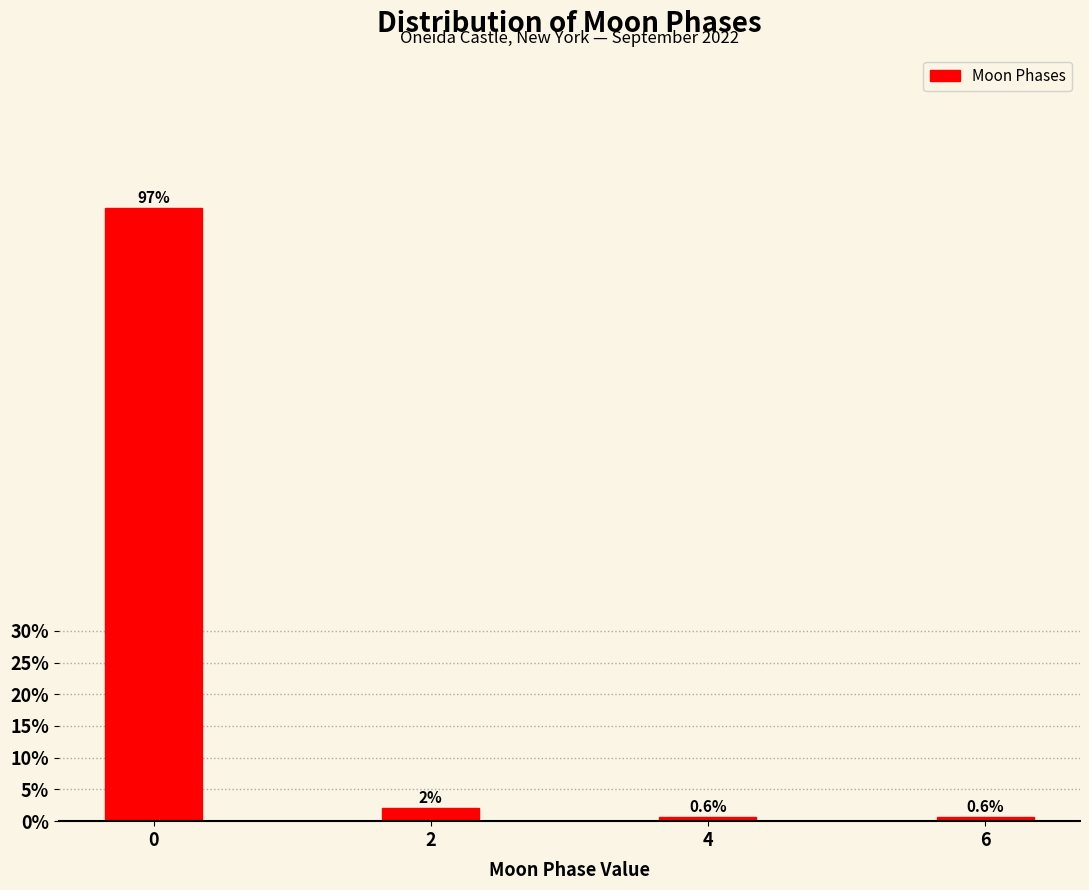

Reading left to right, transcribe all the data shown in this chart.

0=96.7	2=2.1	4=0.6	6=0.6